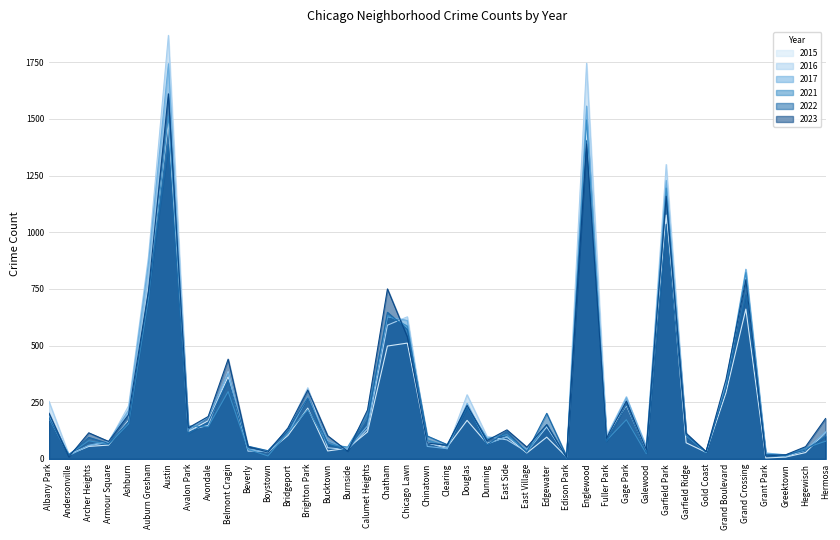

Reading left to right, extract all data points from this chart.

2022: Albany Park=181	Andersonville=17	Archer Heights=95	Armour Square=68	Ashburn=164	Auburn Gresham=736	Austin=1387	Avalon Park=113	Avondale=162	Belmont Cragin=349	Beverly=56	Boystown=36	Bridgeport=130	Brighton Park=269	Bucktown=66	Burnside=35	Calumet Heights=173	Chatham=647	Chicago Lawn=571	Chinatown=101	Clearing=63	Douglas=224	Dunning=62	East Side=120	East Village=30	Edgewater=201	Edison Park=11	Englewood=1404	Fuller Park=77	Gage Park=241	Galewood=27	Garfield Park=1035	Garfield Ridge=106	Gold Coast=32	Grand Boulevard=312	Grand Crossing=724	Grant Park=20	Greektown=17	Hegewisch=39	Hermosa=100
2023: Albany Park=202	Andersonville=9	Archer Heights=115	Armour Square=77	Ashburn=195	Auburn Gresham=743	Austin=1611	Avalon Park=137	Avondale=187	Belmont Cragin=440	Beverly=54	Boystown=30	Bridgeport=136	Brighton Park=304	Bucktown=102	Burnside=34	Calumet Heights=216	Chatham=750	Chicago Lawn=538	Chinatown=70	Clearing=60	Douglas=236	Dunning=81	East Side=128	East Village=52	Edgewater=151	Edison Park=7	Englewood=1390	Fuller Park=91	Gage Park=255	Galewood=41	Garfield Park=1159	Garfield Ridge=113	Gold Coast=32	Grand Boulevard=350	Grand Crossing=791	Grant Park=13	Greektown=18	Hegewisch=54	Hermosa=178
2016: Albany Park=254	Andersonville=19	Archer Heights=58	Armour Square=74	Ashburn=234	Auburn Gresham=893	Austin=1869	Avalon Park=126	Avondale=148	Belmont Cragin=385	Beverly=34	Boystown=35	Bridgeport=131	Brighton Park=314	Bucktown=49	Burnside=41	Calumet Heights=132	Chatham=590	Chicago Lawn=627	Chinatown=72	Clearing=45	Douglas=283	Dunning=99	East Side=84	East Village=31	Edgewater=141	Edison Park=8	Englewood=1746	Fuller Park=100	Gage Park=275	Galewood=38	Garfield Park=1299	Garfield Ridge=104	Gold Coast=31	Grand Boulevard=333	Grand Crossing=804	Grant Park=23	Greektown=9	Hegewisch=39	Hermosa=117
2021: Albany Park=181	Andersonville=20	Archer Heights=80	Armour Square=64	Ashburn=155	Auburn Gresham=710	Austin=1514	Avalon Park=145	Avondale=142	Belmont Cragin=297	Beverly=42	Boystown=13	Bridgeport=116	Brighton Park=217	Bucktown=66	Burnside=52	Calumet Heights=197	Chatham=634	Chicago Lawn=586	Chinatown=84	Clearing=55	Douglas=231	Dunning=90	East Side=107	East Village=30	Edgewater=151	Edison Park=4	Englewood=1496	Fuller Park=81	Gage Park=173	Galewood=23	Garfield Park=1195	Garfield Ridge=103	Gold Coast=28	Grand Boulevard=320	Grand Crossing=822	Grant Park=14	Greektown=13	Hegewisch=48	Hermosa=78
2015: Albany Park=181	Andersonville=19	Archer Heights=55	Armour Square=61	Ashburn=170	Auburn Gresham=755	Austin=1486	Avalon Park=121	Avondale=168	Belmont Cragin=363	Beverly=42	Boystown=30	Bridgeport=103	Brighton Park=224	Bucktown=35	Burnside=47	Calumet Heights=119	Chatham=498	Chicago Lawn=511	Chinatown=70	Clearing=52	Douglas=170	Dunning=68	East Side=97	East Village=26	Edgewater=96	Edison Park=8	Englewood=1453	Fuller Park=97	Gage Park=236	Galewood=35	Garfield Park=1076	Garfield Ridge=71	Gold Coast=29	Grand Boulevard=291	Grand Crossing=661	Grant Park=4	Greektown=8	Hegewisch=28	Hermosa=117
2017: Albany Park=193	Andersonville=14	Archer Heights=60	Armour Square=78	Ashburn=215	Auburn Gresham=865	Austin=1744	Avalon Park=126	Avondale=185	Belmont Cragin=379	Beverly=43	Boystown=30	Bridgeport=110	Brighton Park=273	Bucktown=81	Burnside=43	Calumet Heights=146	Chatham=627	Chicago Lawn=611	Chinatown=55	Clearing=45	Douglas=245	Dunning=65	East Side=98	East Village=42	Edgewater=149	Edison Park=10	Englewood=1557	Fuller Park=95	Gage Park=270	Galewood=54	Garfield Park=1229	Garfield Ridge=109	Gold Coast=29	Grand Boulevard=328	Grand Crossing=837	Grant Park=26	Greektown=18	Hegewisch=37	Hermosa=119